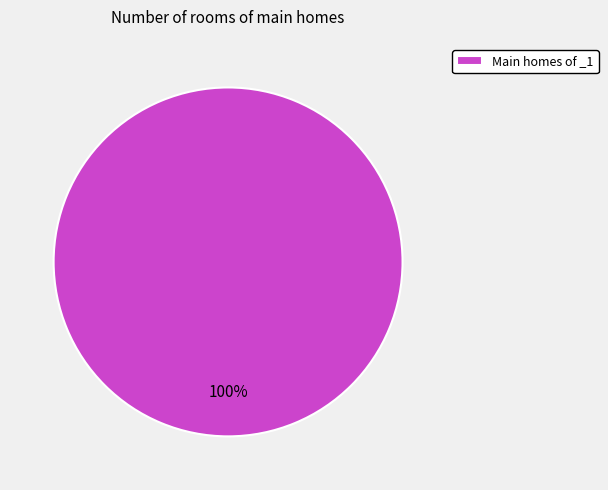

The Main homes of _1 slice represents 100% of the pie. True or false?

True